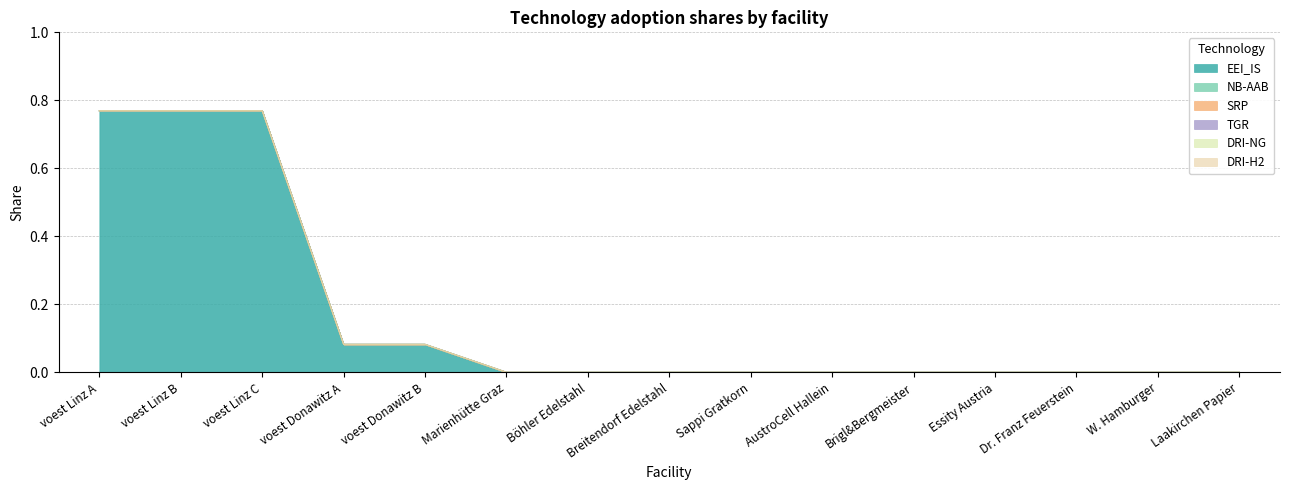

Reading left to right, extract all data points from this chart.

EEI_IS: 0.8	0.8	0.8	0.1	0.1	0.0	0.0	0.0	0.0	0.0	0.0	0.0	0.0	0.0	0.0
NB-AAB: 0.0	0.0	0.0	0.0	0.0	0.0	0.0	0.0	0.0	0.0	0.0	0.0	0.0	0.0	0.0
SRP: 0.0	0.0	0.0	0.0	0.0	0.0	0.0	0.0	0.0	0.0	0.0	0.0	0.0	0.0	0.0
TGR: 0.0	0.0	0.0	0.0	0.0	0.0	0.0	0.0	0.0	0.0	0.0	0.0	0.0	0.0	0.0
DRI-NG: 0.0	0.0	0.0	0.0	0.0	0.0	0.0	0.0	0.0	0.0	0.0	0.0	0.0	0.0	0.0
DRI-H2: 0.0	0.0	0.0	0.0	0.0	0.0	0.0	0.0	0.0	0.0	0.0	0.0	0.0	0.0	0.0